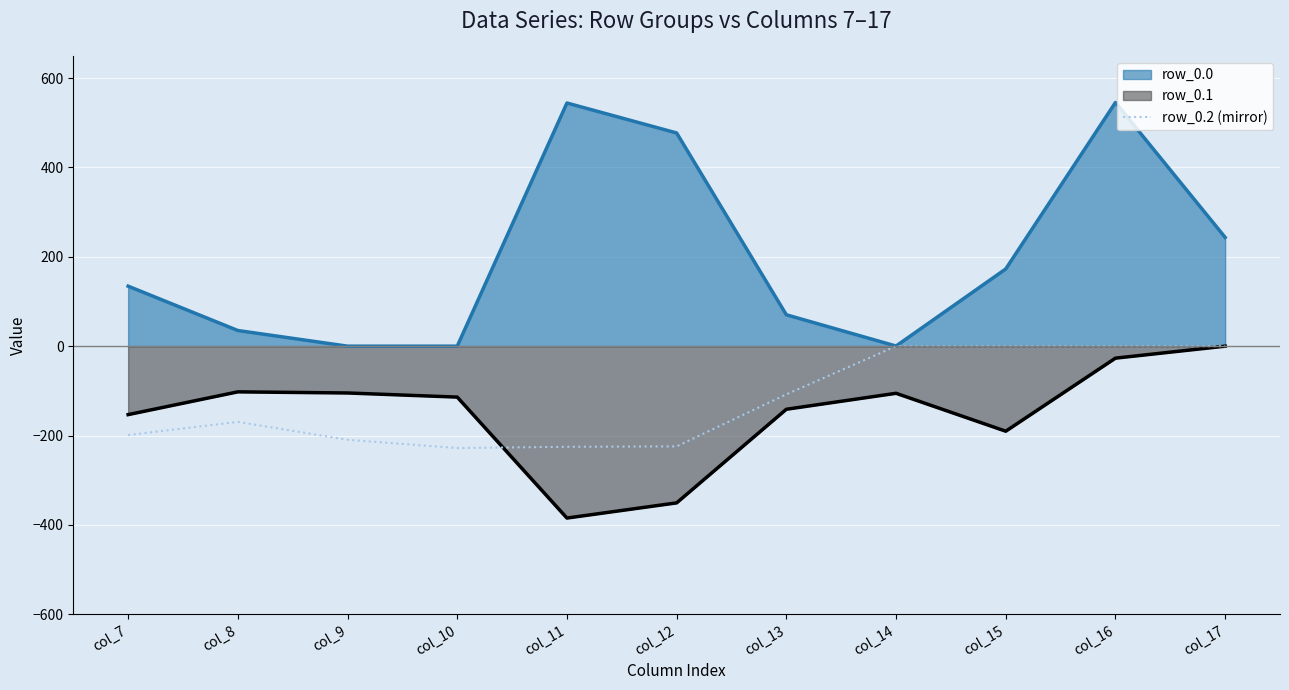

At which label is the value closest to -113?

col_13